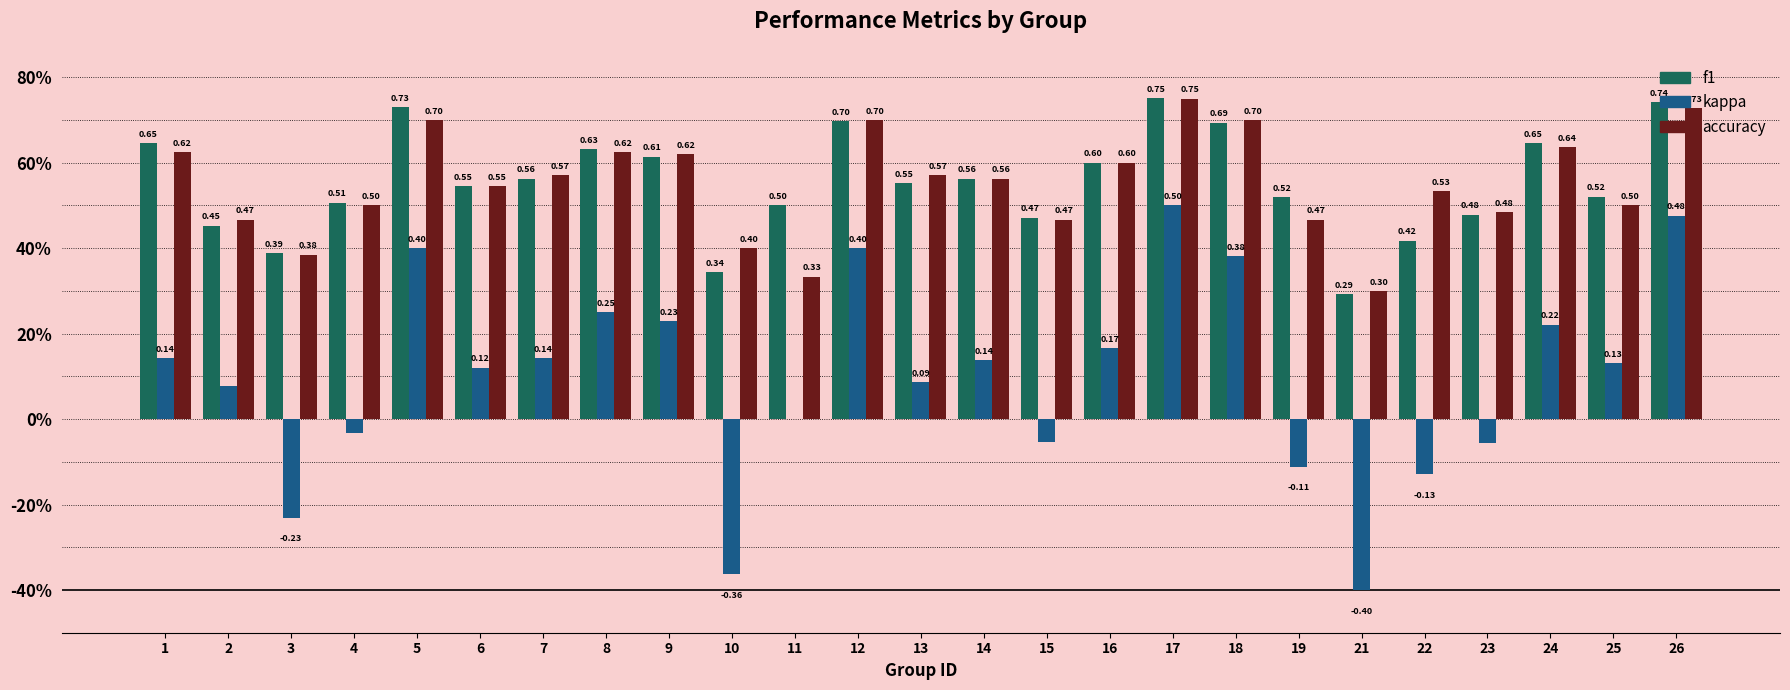

Rank the categories by kappa value from lowest to highest.

21, 10, 3, 22, 19, 23, 15, 4, 11, 2, 13, 6, 25, 14, 1, 7, 16, 24, 9, 8, 18, 5, 12, 26, 17